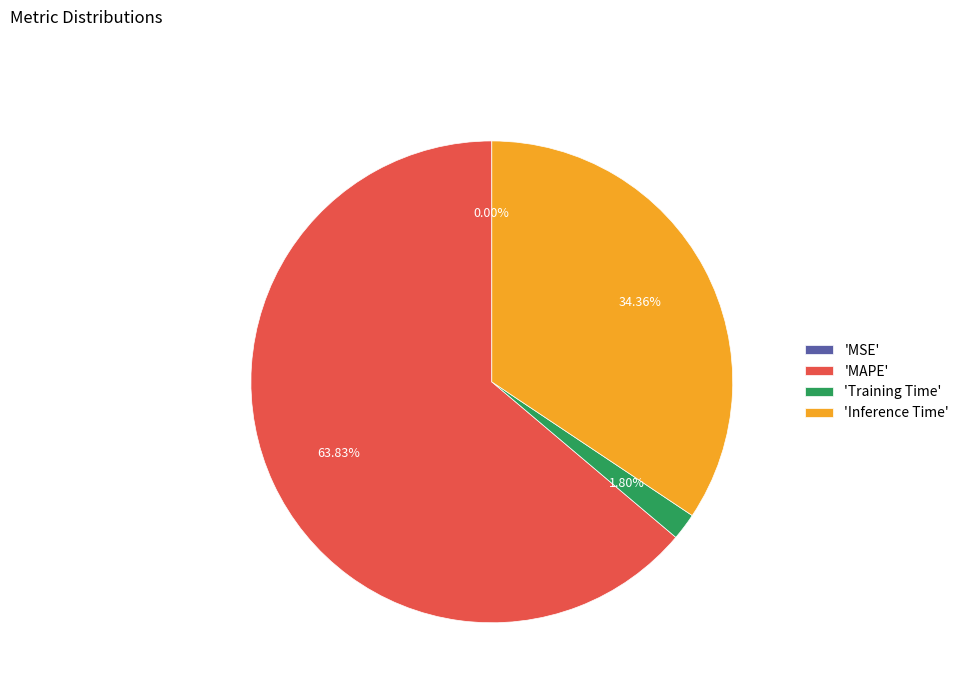

Is the sum of 'Training Time' and 'MAPE' greater than half?

Yes